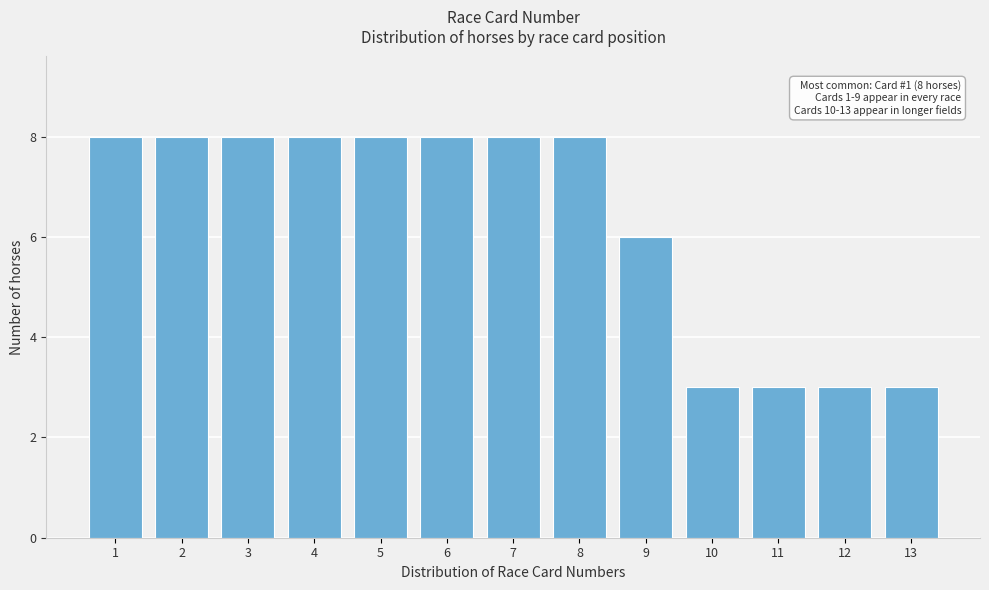

Reading left to right, transcribe all the data shown in this chart.

1=8	2=8	3=8	4=8	5=8	6=8	7=8	8=8	9=6	10=3	11=3	12=3	13=3